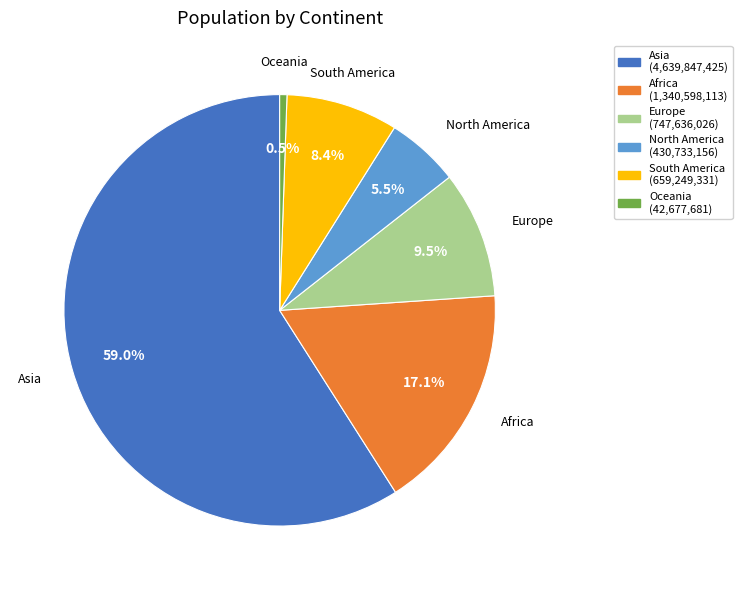

To the nearest percent, what is the average slice percentage?

17%